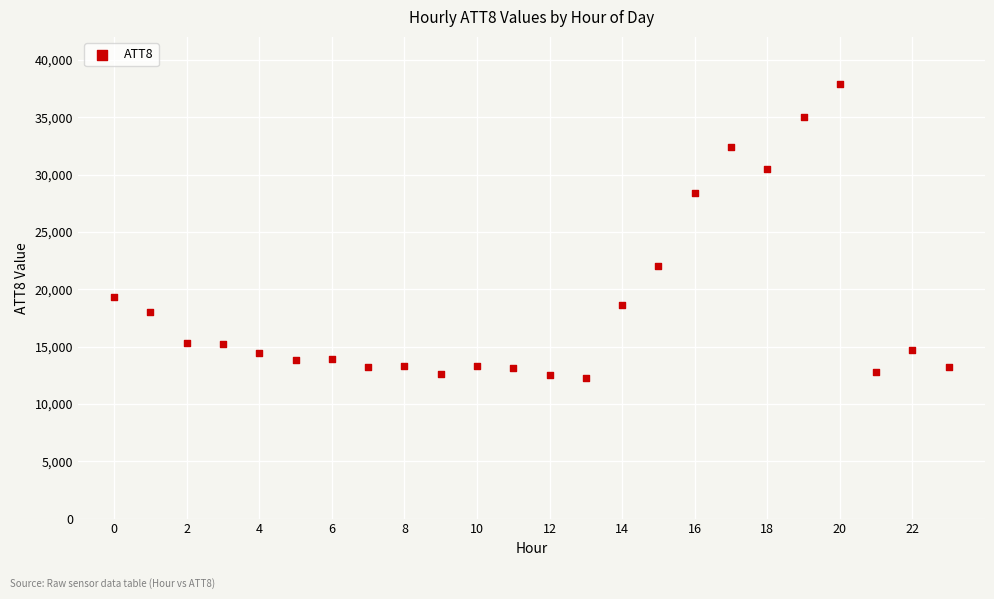

How many points are shown in the scatter plot?

24